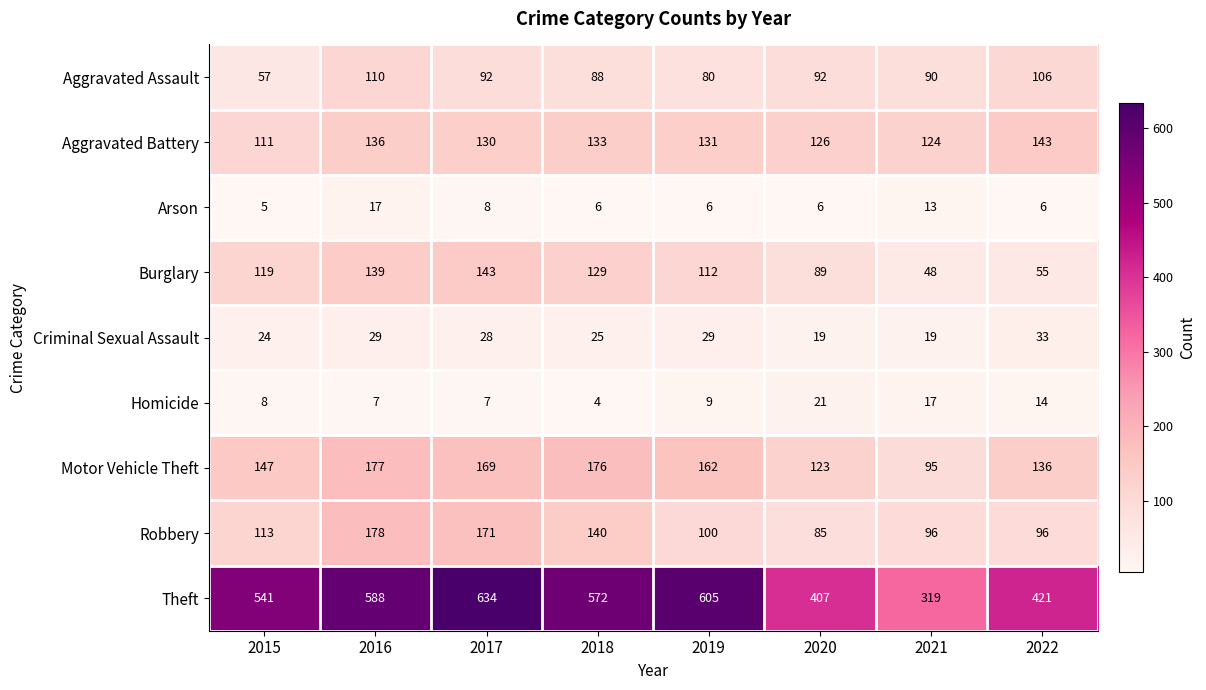

List the labels in order of Theft value, largest first.

2017, 2019, 2016, 2018, 2015, 2022, 2020, 2021